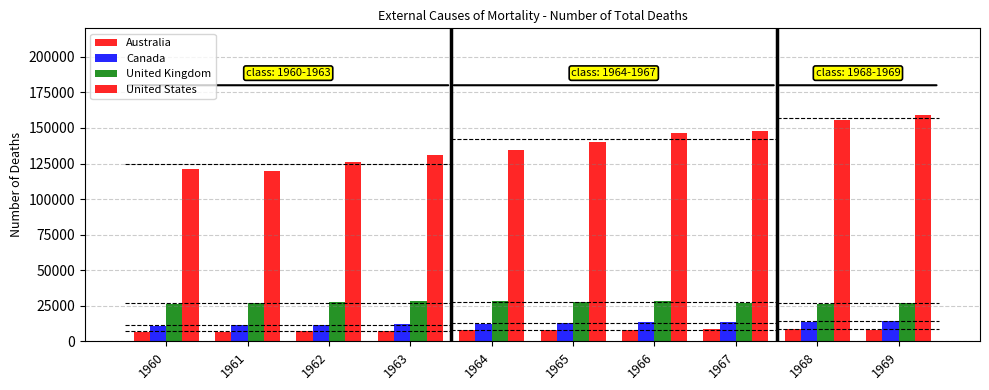

How many data points in United States are less than 140253?

5